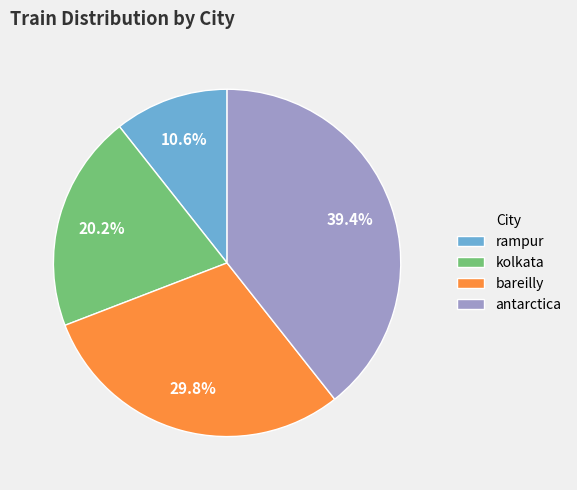

What is the ratio of the value at rampur to the value at kolkata?

0.5